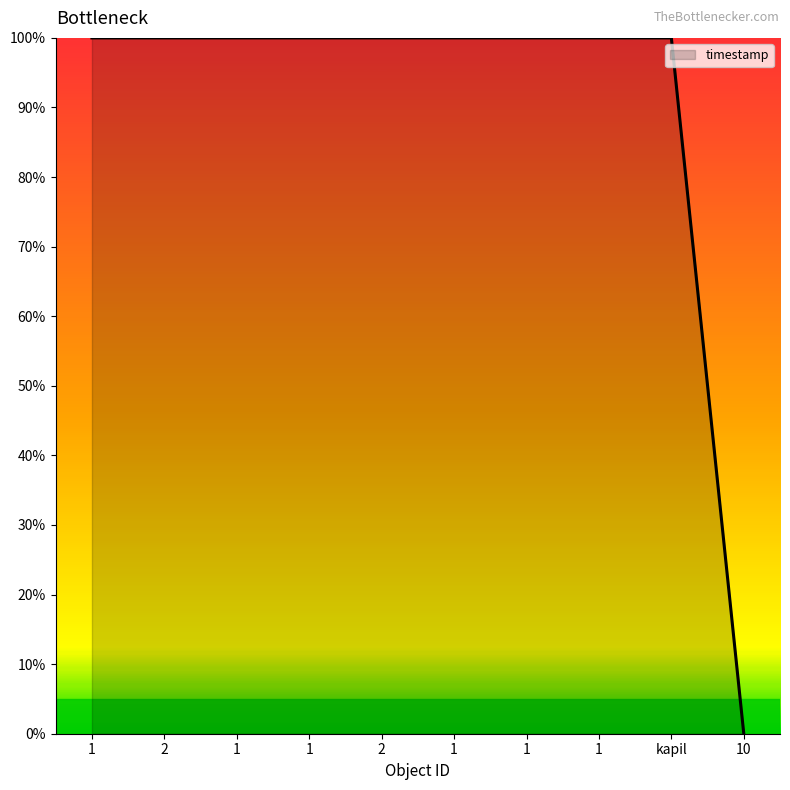

Between 2 and 10, which is larger?

2